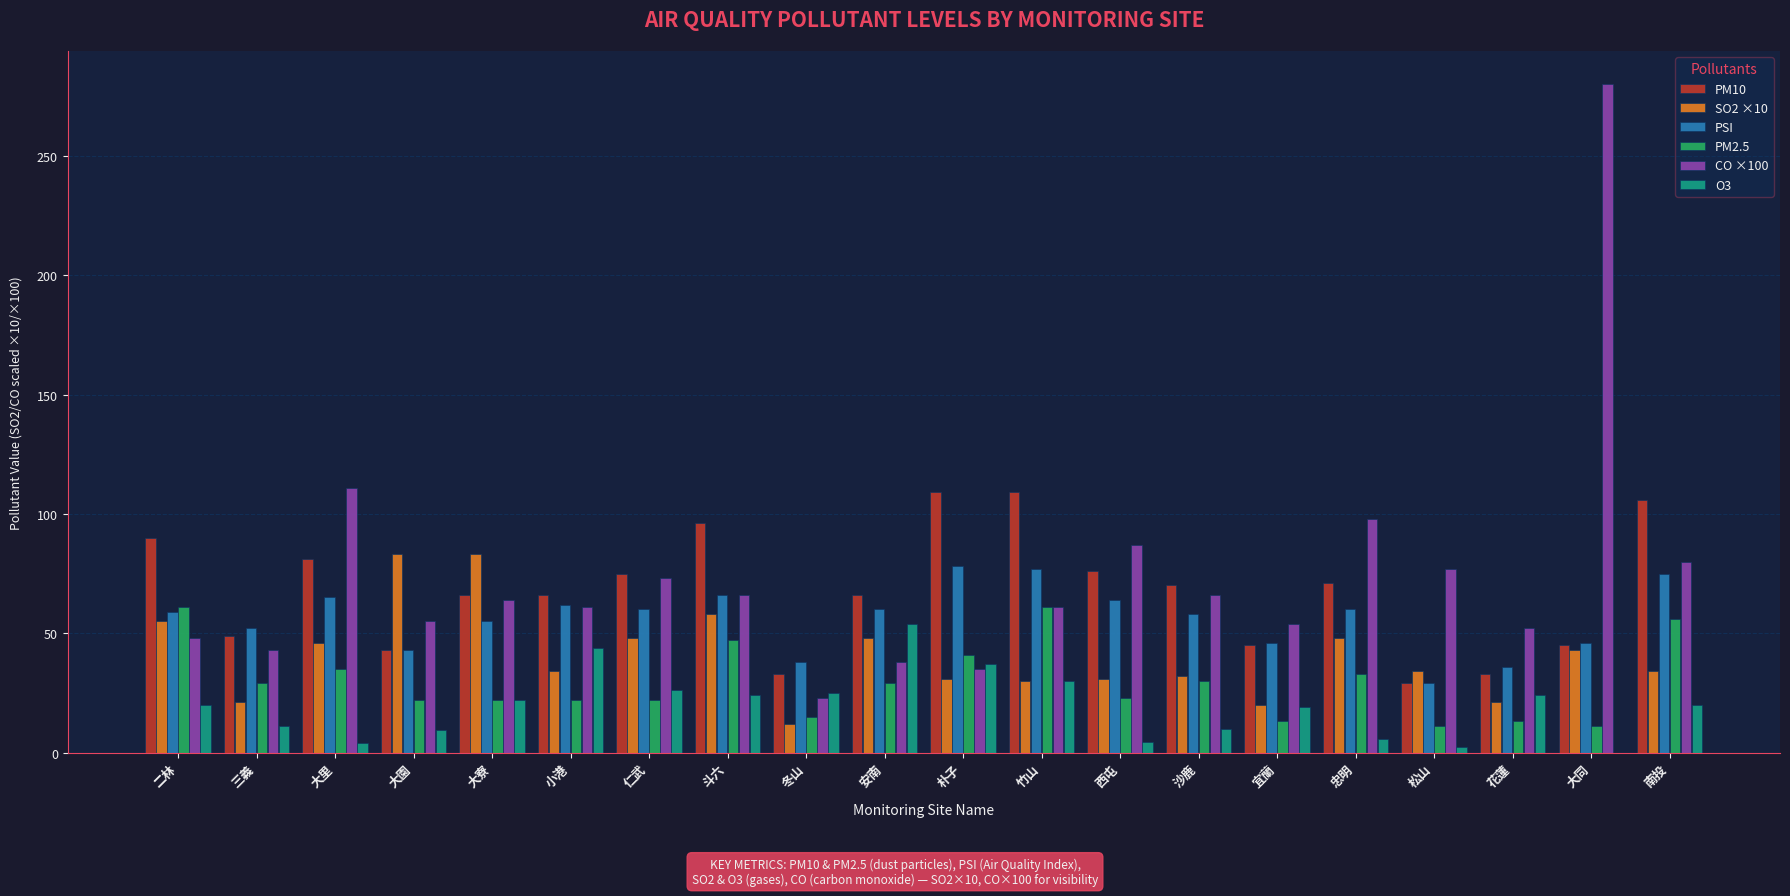

The value of PSI at 松山 is 29.0. True or false?

True